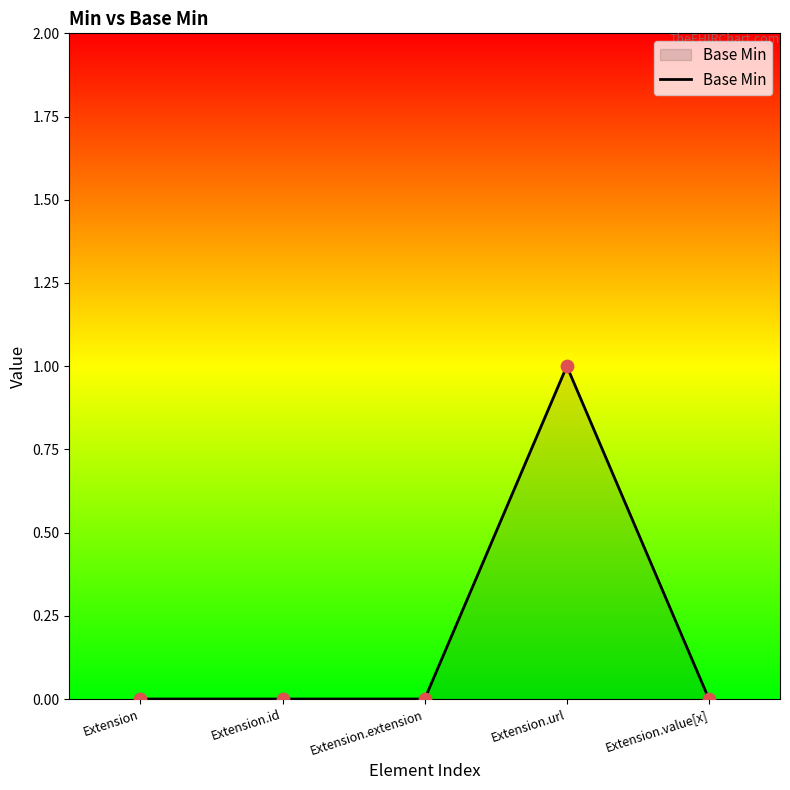

What is the change in value from Extension.url to Extension.value[x]?

-1